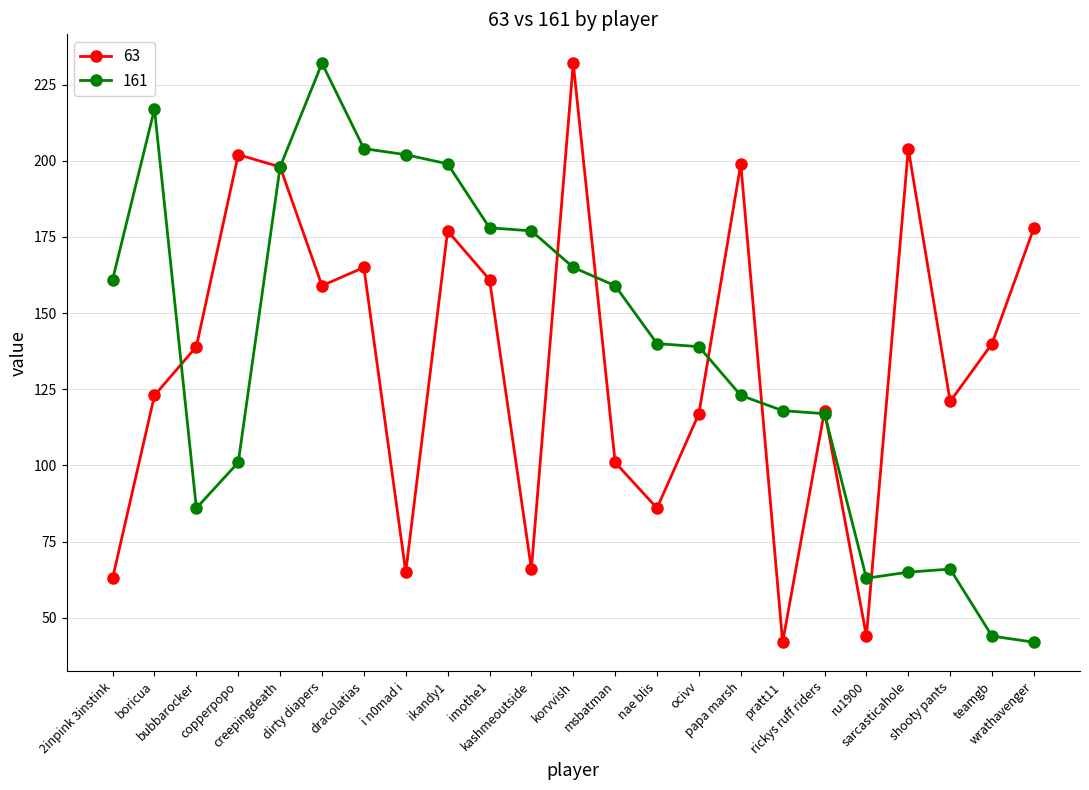

Does the chart display data point markers on the line(s)?

Yes